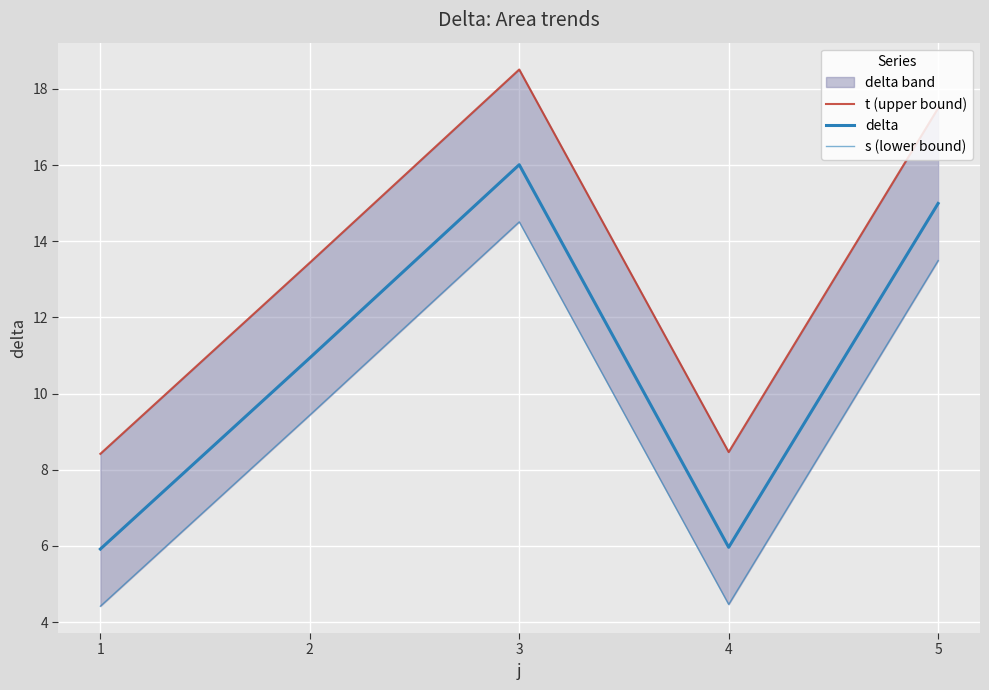

What is the difference between the maximum and minimum values in the delta series?

10.1